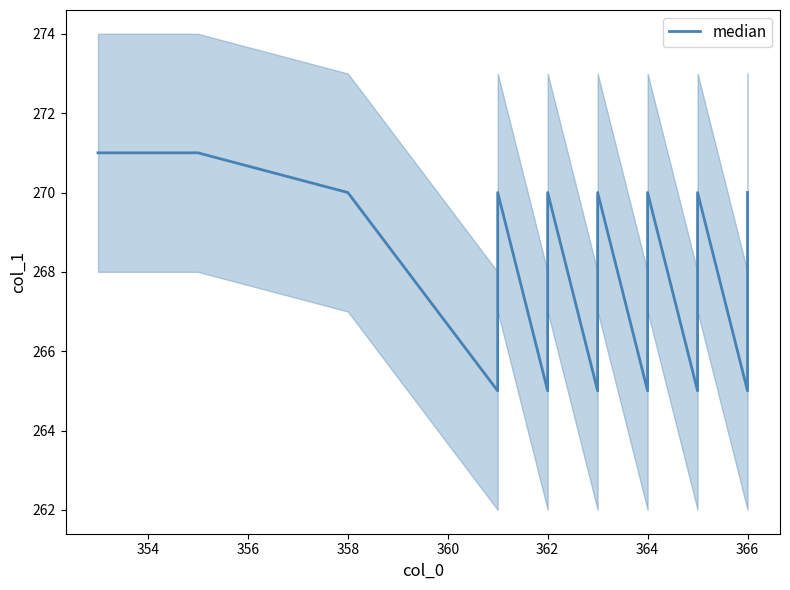

How many lines are shown in the chart?

1